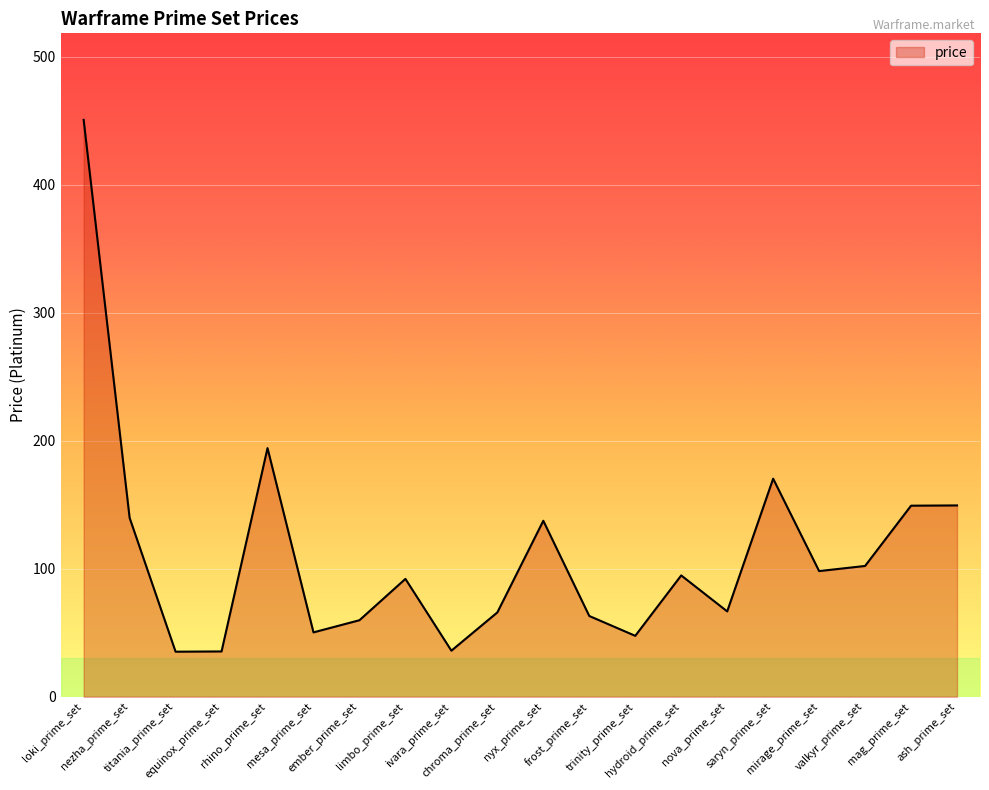

The value at limbo_prime_set is 92.1. True or false?

True